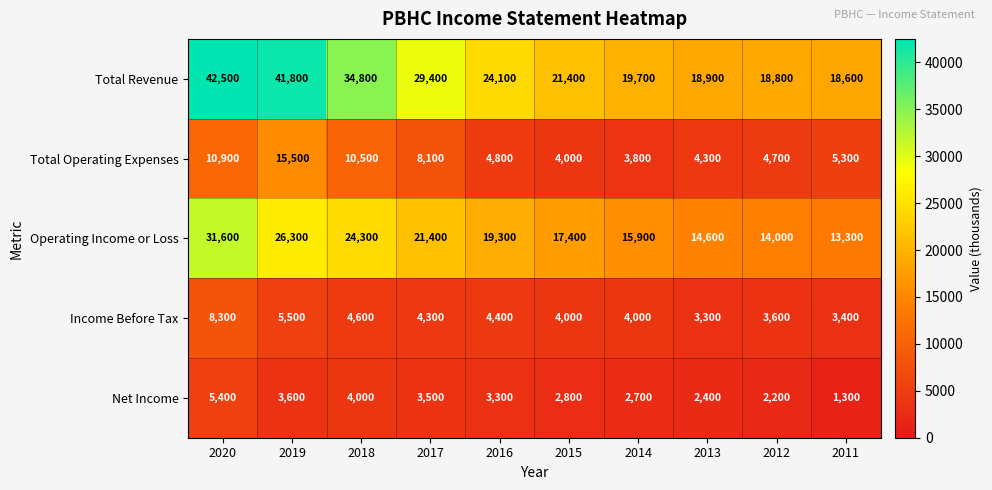

At which category is the sum across all series the highest?

2020